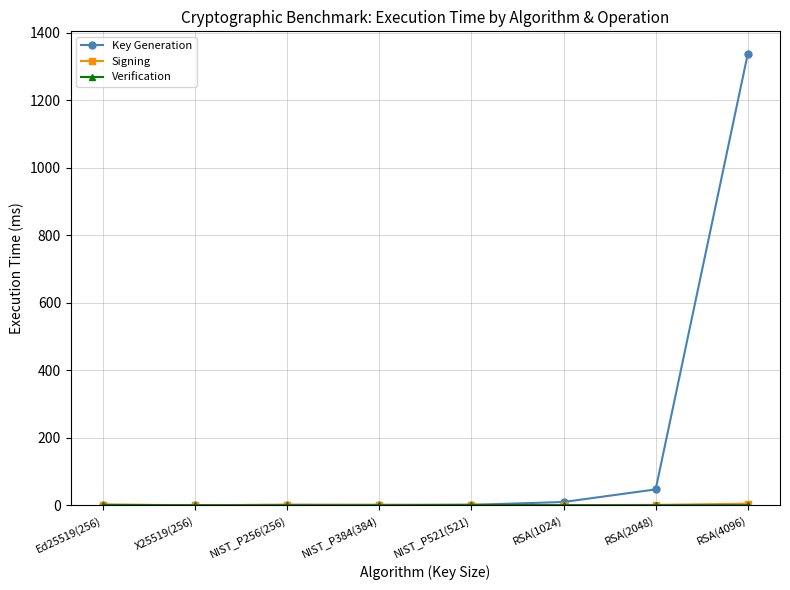

Which series has the largest range (max minus min)?

Key Generation